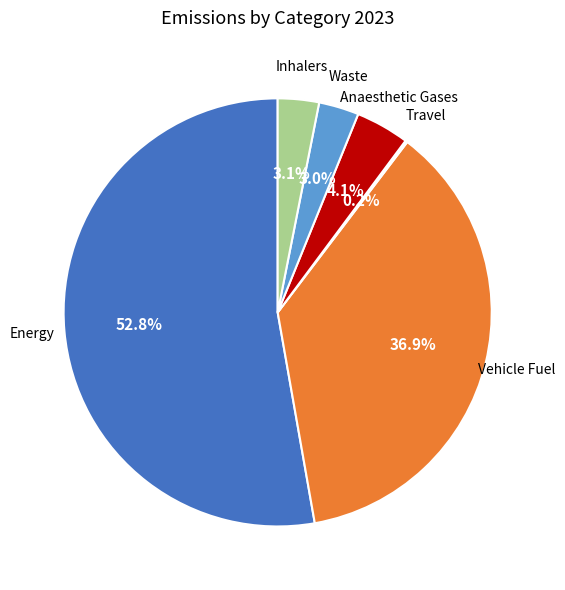

Which has a higher value, Energy or Waste?

Energy